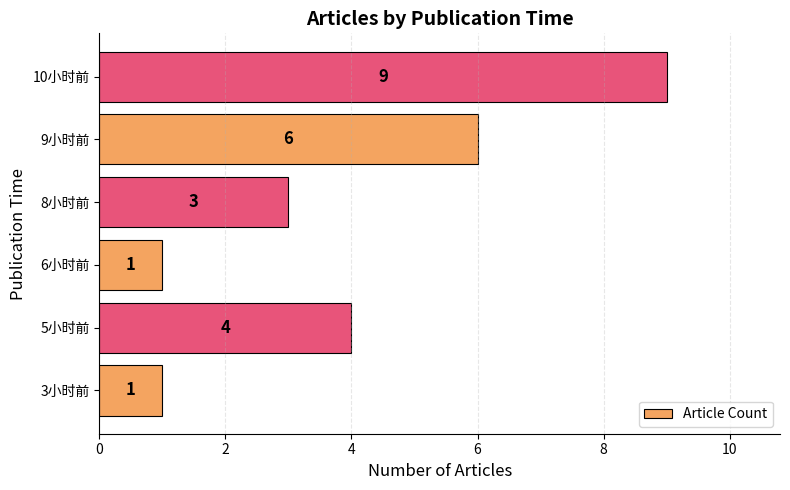

Is it true that the value at 10小时前 is 9?

True